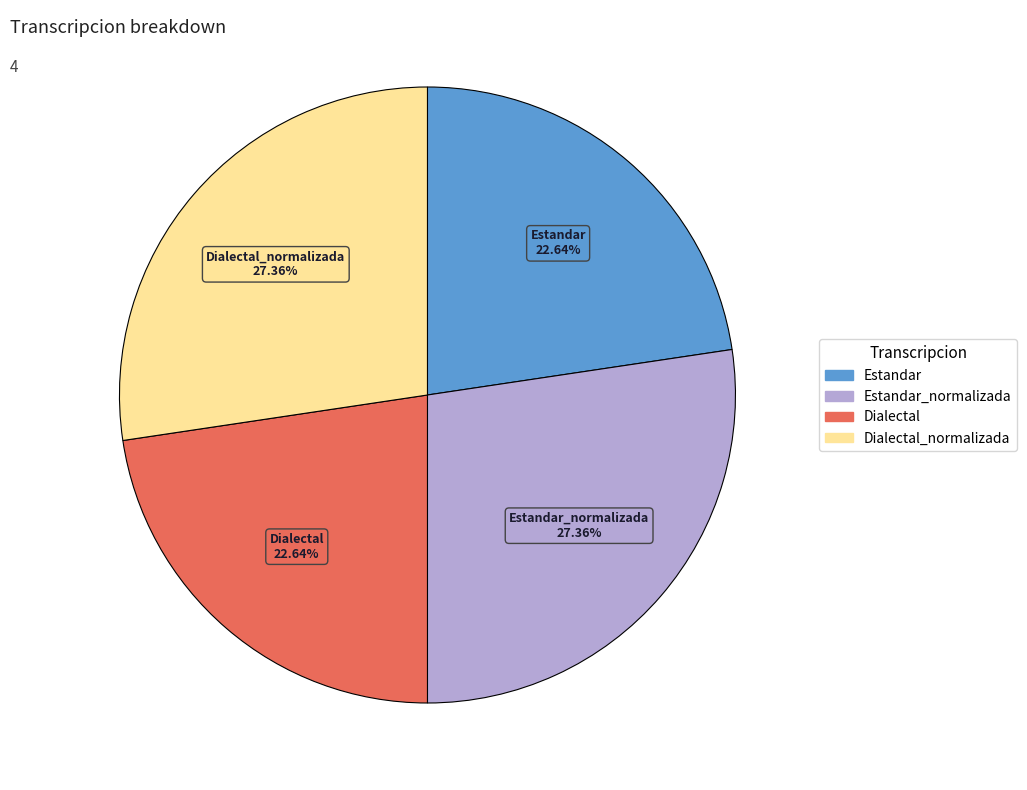

Is there any slice that represents more than half of the pie?

No